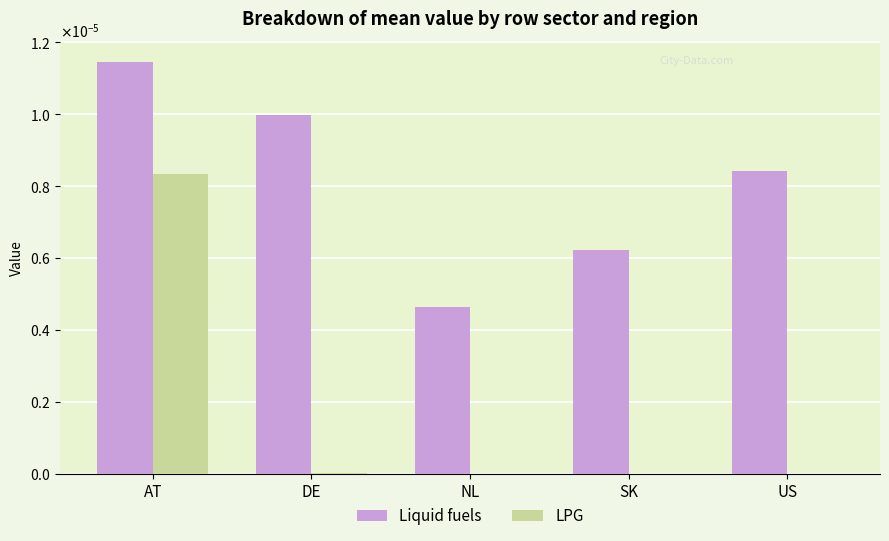

What are all the series names shown in the legend?

Liquid fuels, LPG